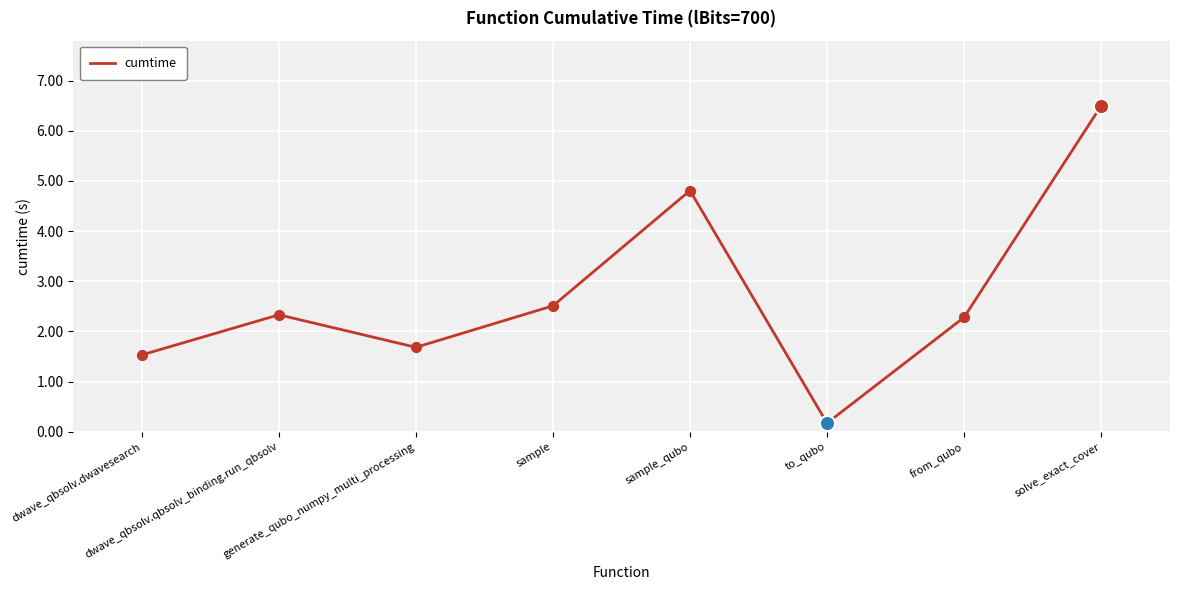

What is the change in value from sample_qubo to from_qubo?

-2.5